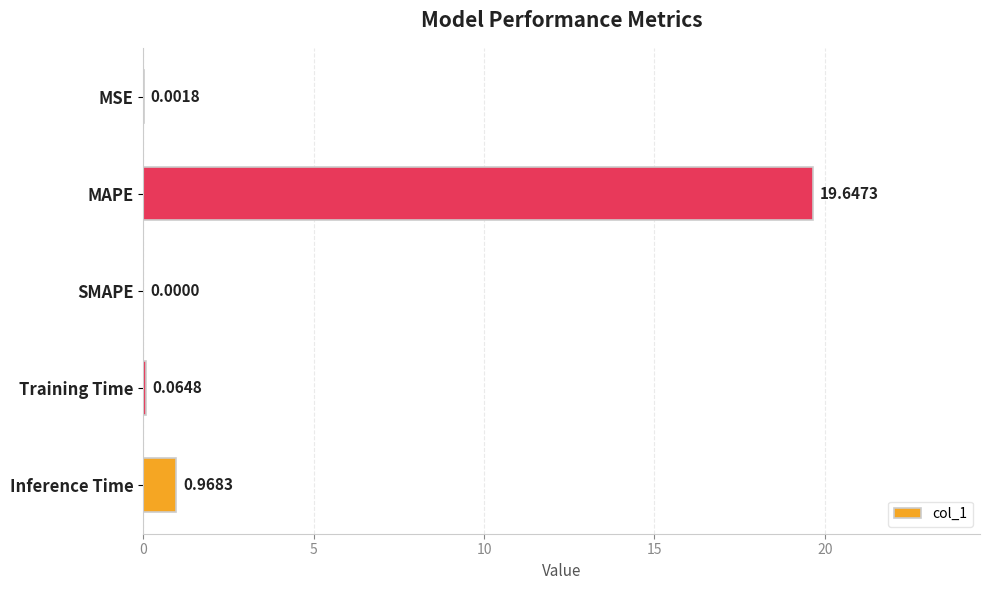

At which label is the value closest to 9?

Inference Time